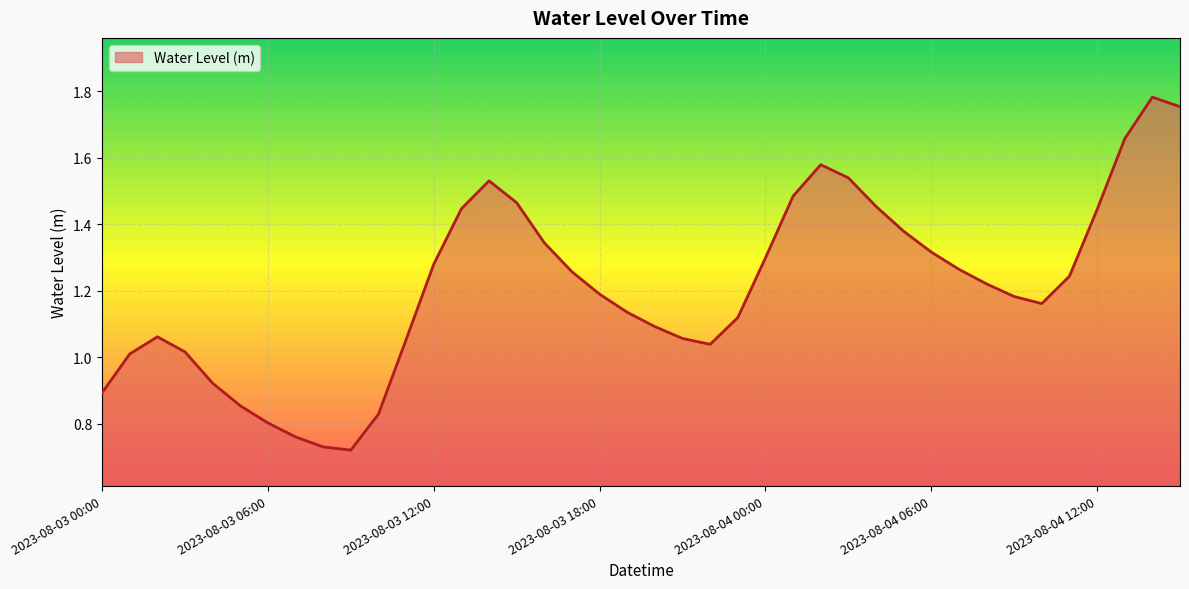

How many series are shown in this chart?

1